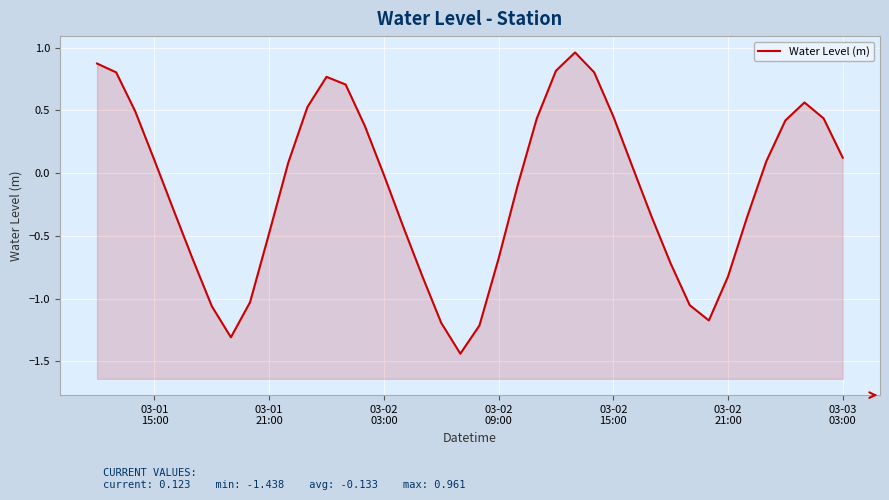

Reading left to right, what are all the values shown in this chart?

0.9	0.8	0.5	0.1	-0.3	-0.7	-1.1	-1.3	-1.0	-0.5	0.1	0.5	0.8	0.7	0.4	-0.0	-0.4	-0.8	-1.2	-1.4	-1.2	-0.7	-0.1	0.4	0.8	1.0	0.8	0.5	0.1	-0.3	-0.7	-1.1	-1.2	-0.8	-0.3	0.1	0.4	0.6	0.4	0.1